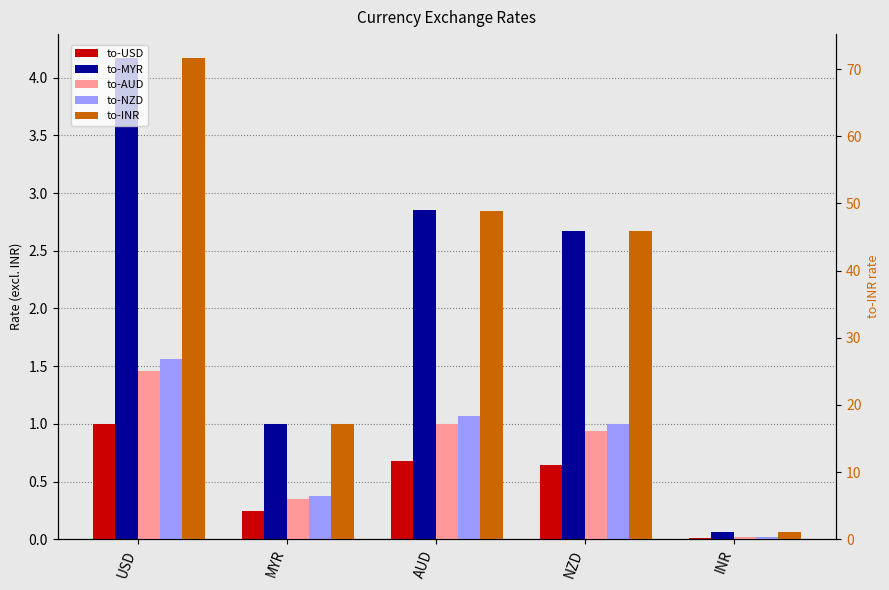

Between AUD and INR, which series saw the biggest shift?

to-INR